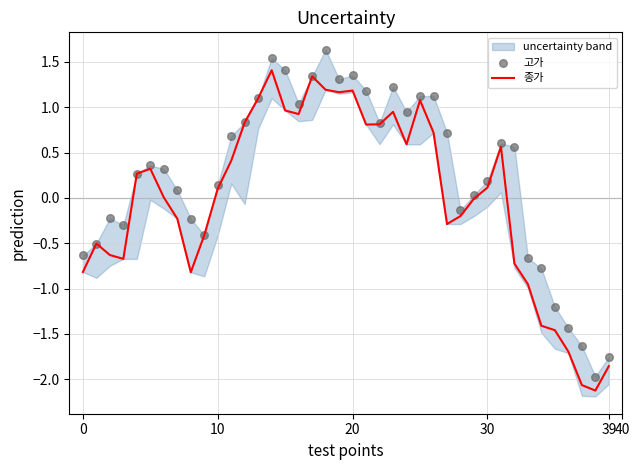

What is the total value across all series at 14?

3.0